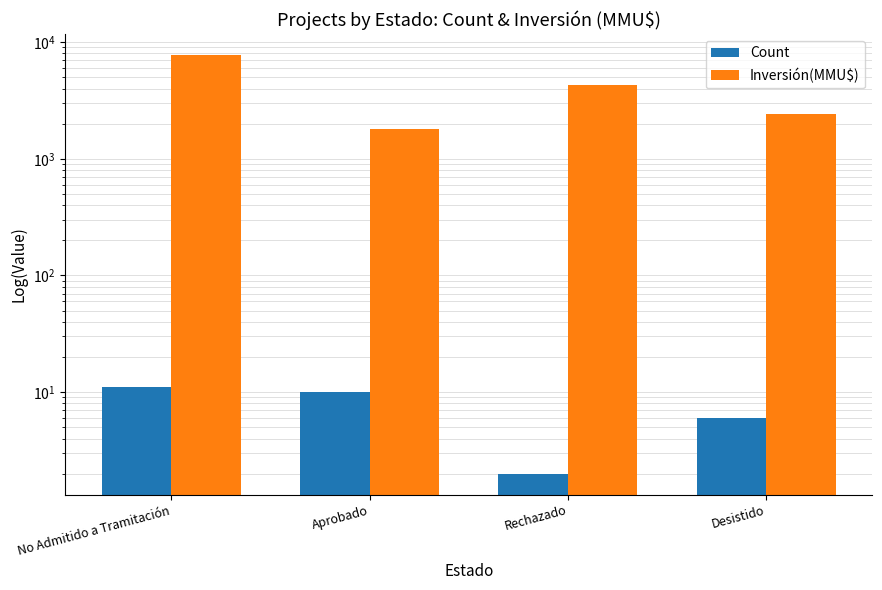

What is the value of the Inversión(MMU$) bar at the 2nd from the left?

1814